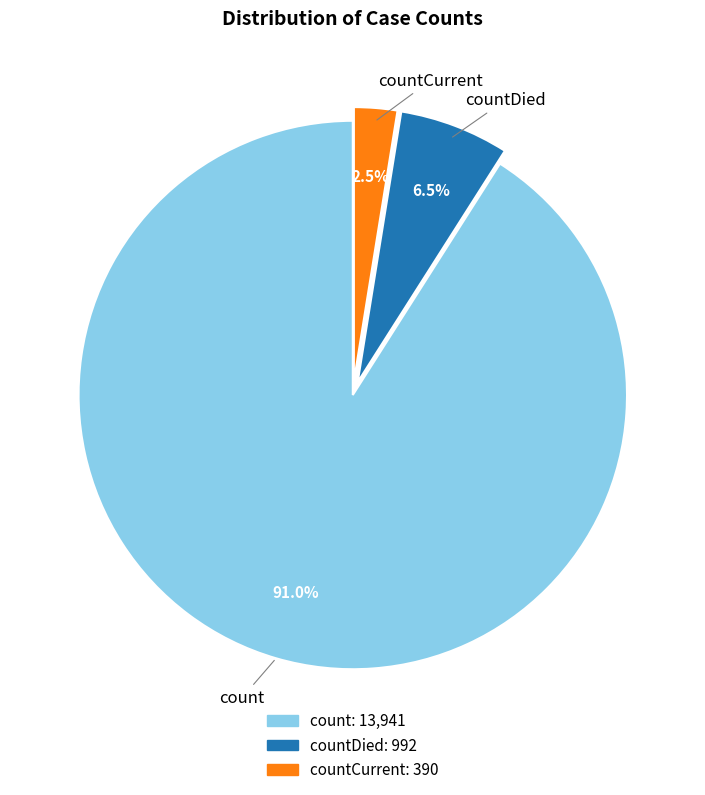

To the nearest percent, what is the average slice percentage?

33%